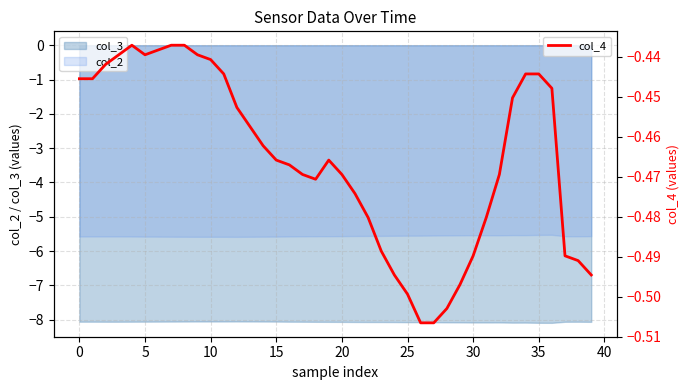

True or false: the data shows -0.1 at 27.

False